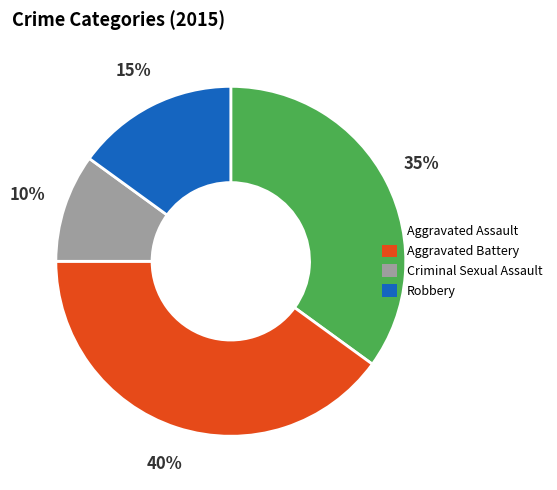

How many slices are in this pie chart?

4